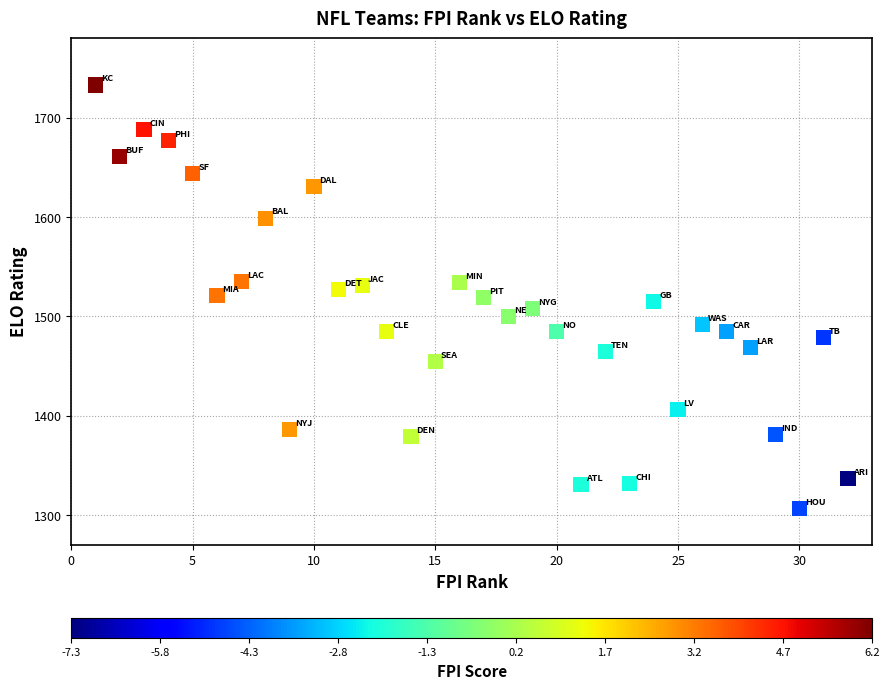

What is the range of X values (max minus min)?

31